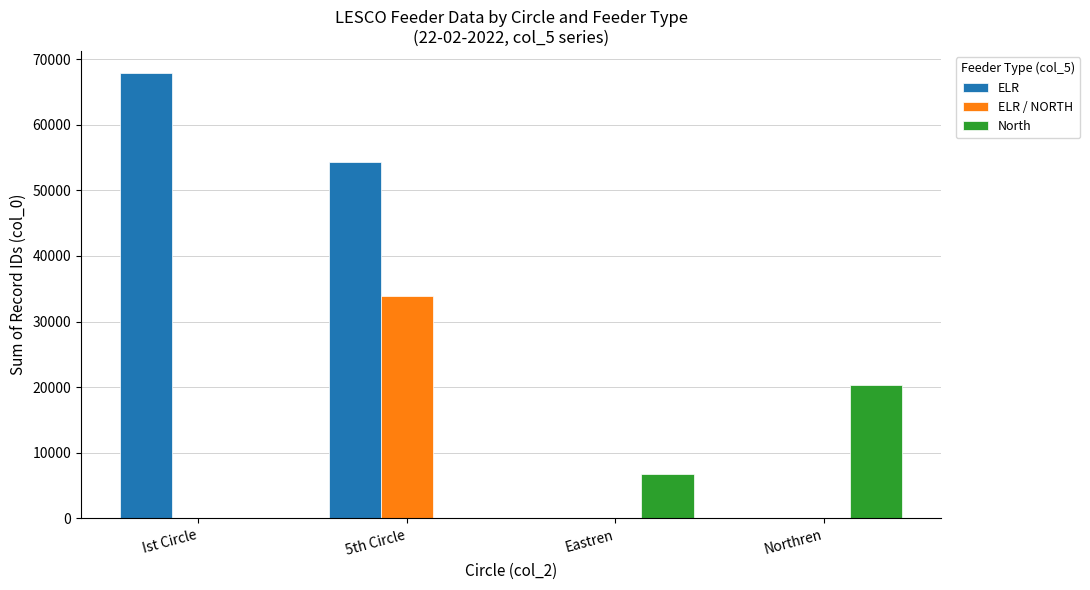

Which series changed the most between Ist Circle and Eastren?

ELR